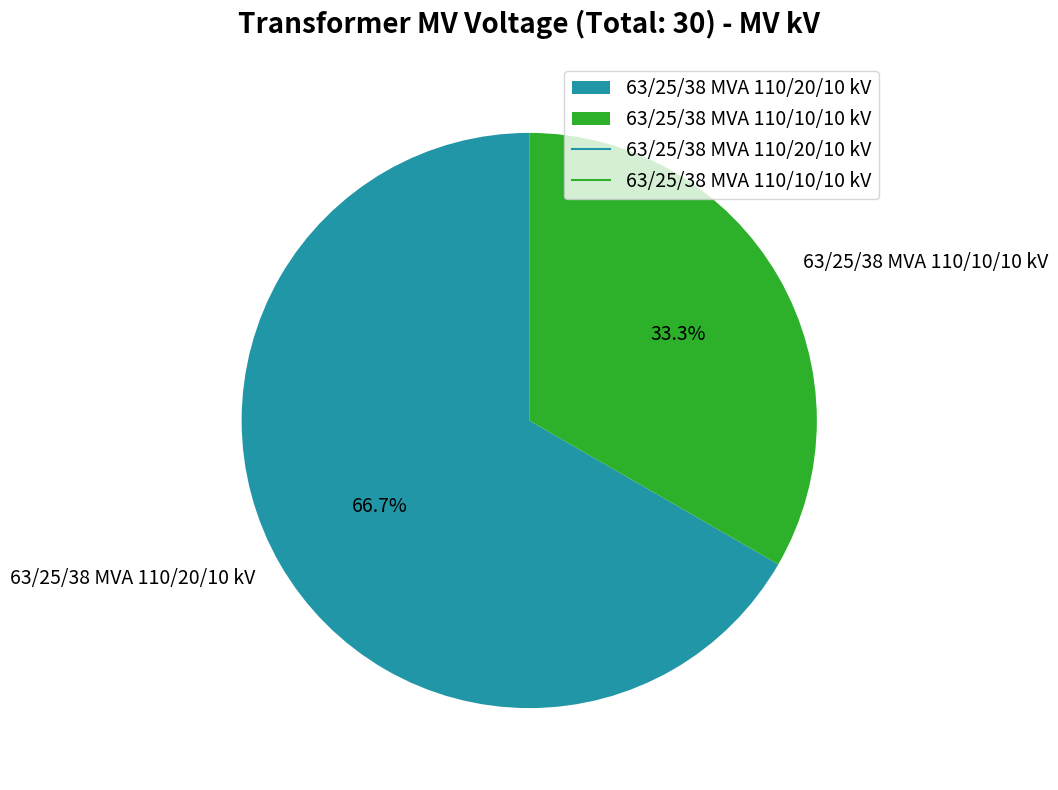

To the nearest percent, what percentage of the pie is 63/25/38 MVA 110/20/10 kV?

67%